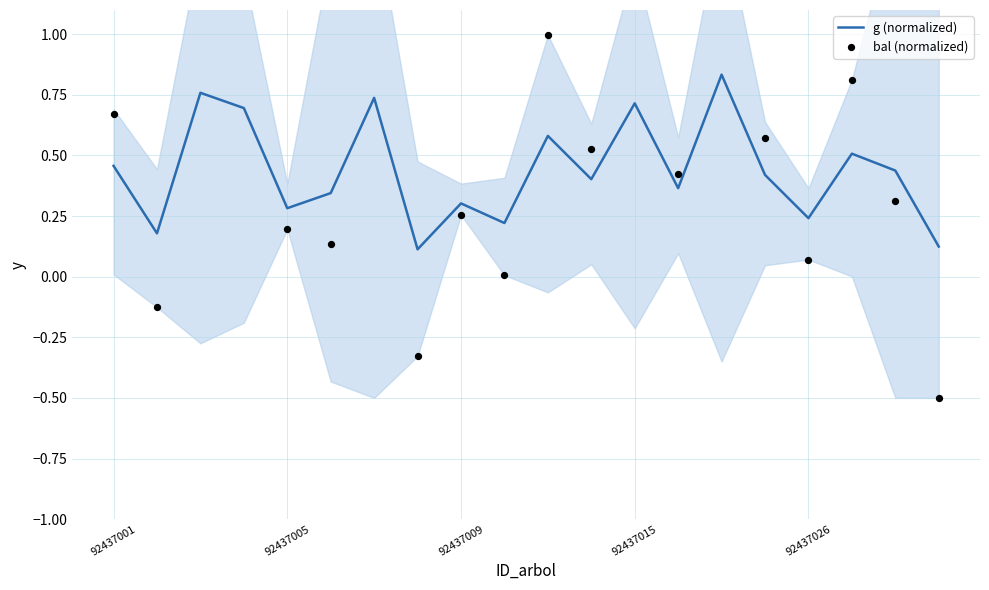

What is the total value across all series at 92437001?

1.1